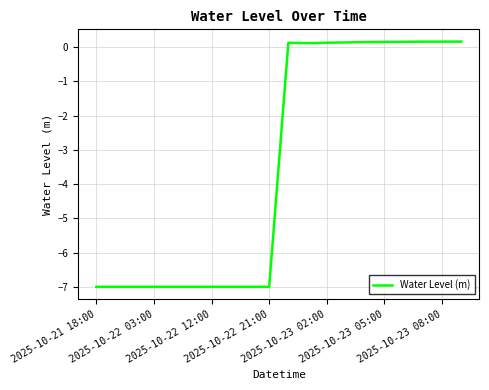

What is the difference between the maximum and minimum values?

7.2